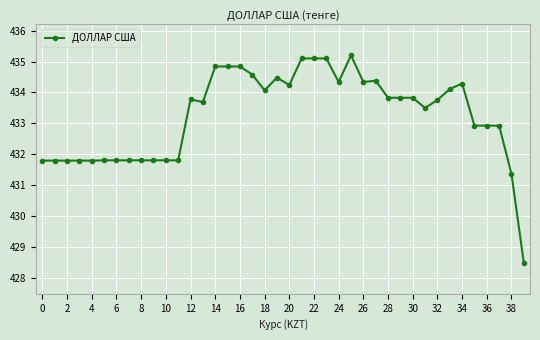

What is the difference between the second highest and second lowest values?

3.7